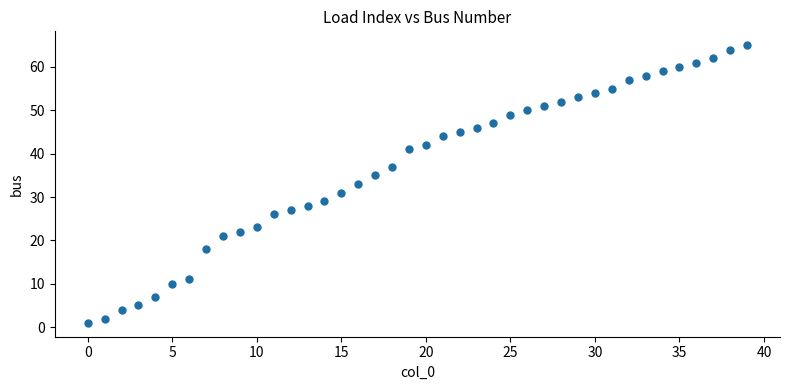

What is the range of Y values (max minus min)?

64